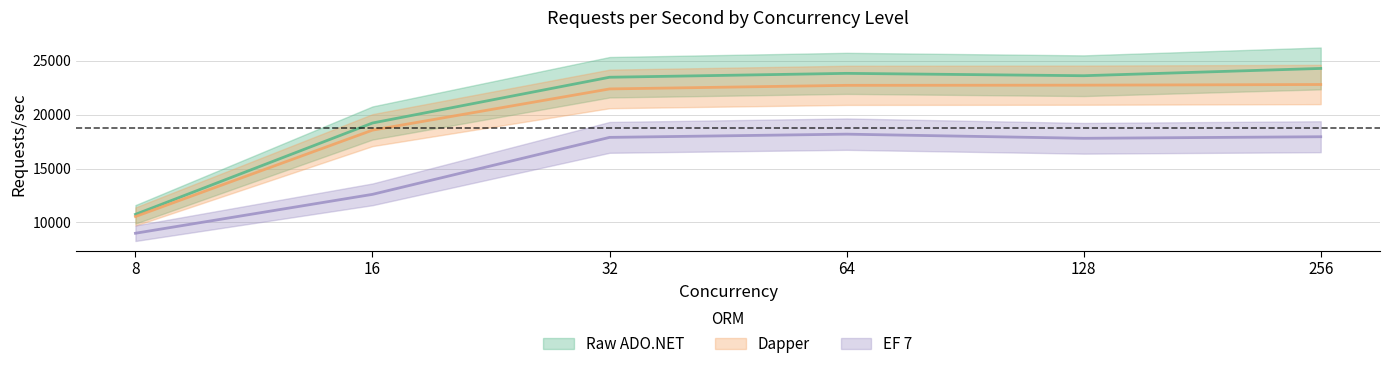

The Raw ADO.NET series shows 23843 at 64. True or false?

True